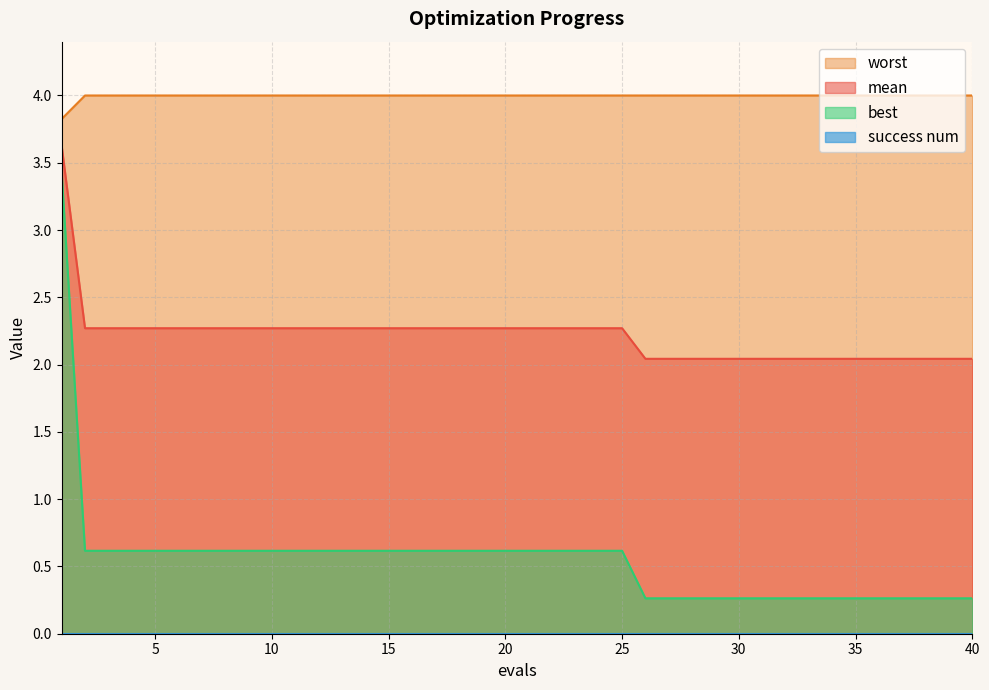

What is the sum of all best values?

22.2